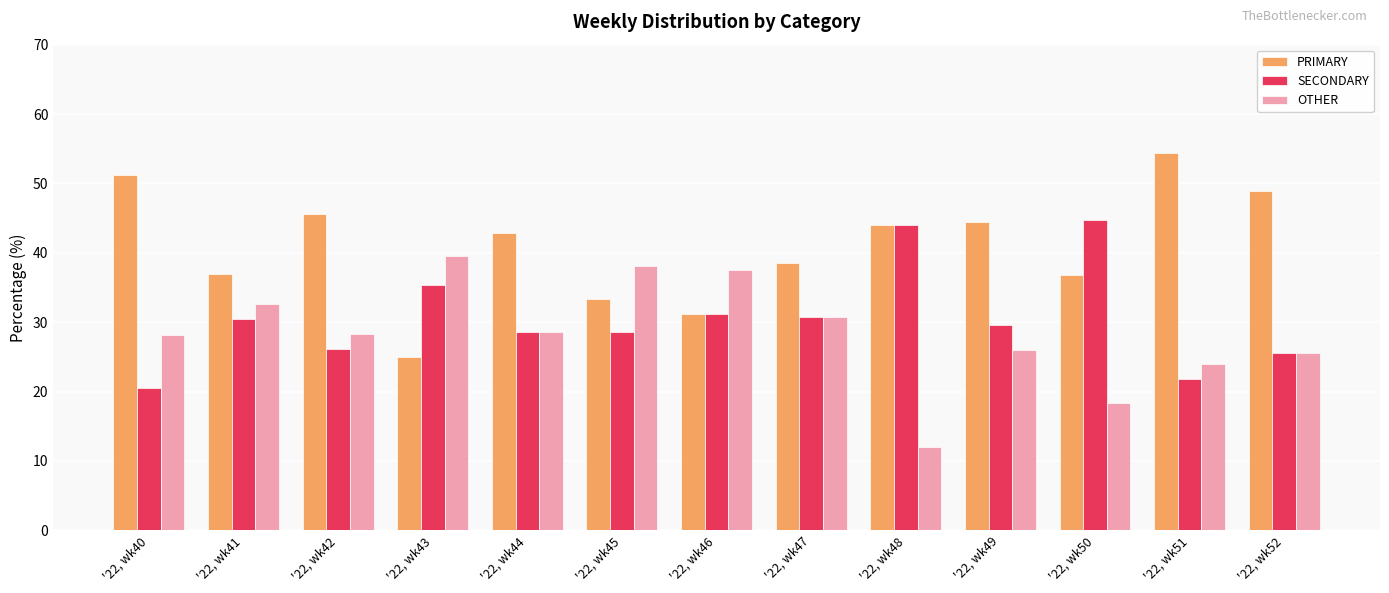

At how many categories does at least one series exceed 17?

13